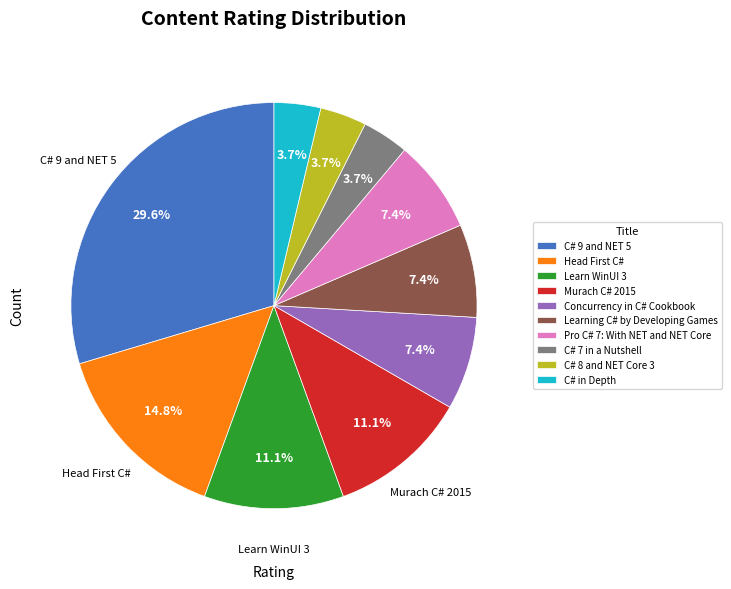

True or false: Learn WinUI 3 accounts for 6% of the total.

False